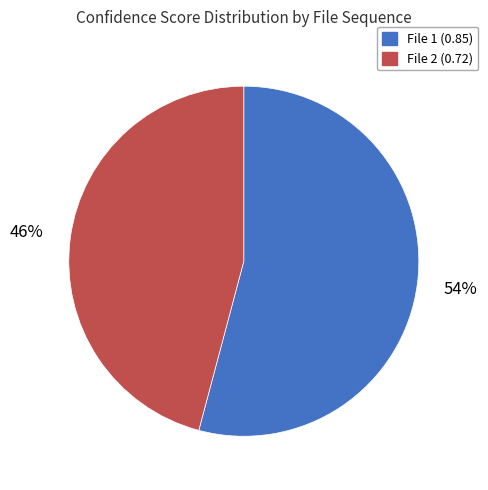

To the nearest percent, what is the difference between the largest and smallest slice percentages?

8%